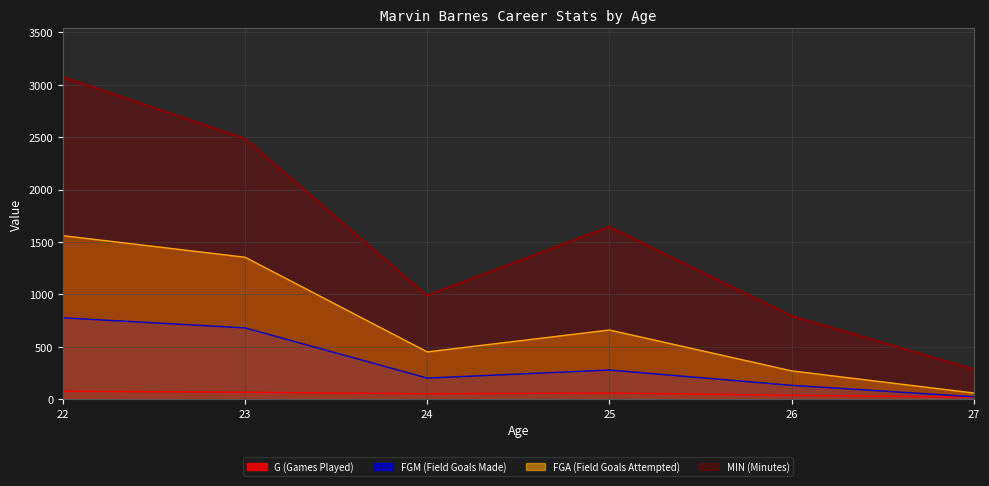

At 23, list the series in order from largest to smallest.

MIN (Minutes), FGA (Field Goals Attempted), FGM (Field Goals Made), G (Games Played)